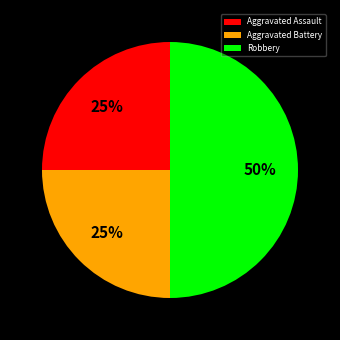

Is Aggravated Assault the majority of the pie?

No